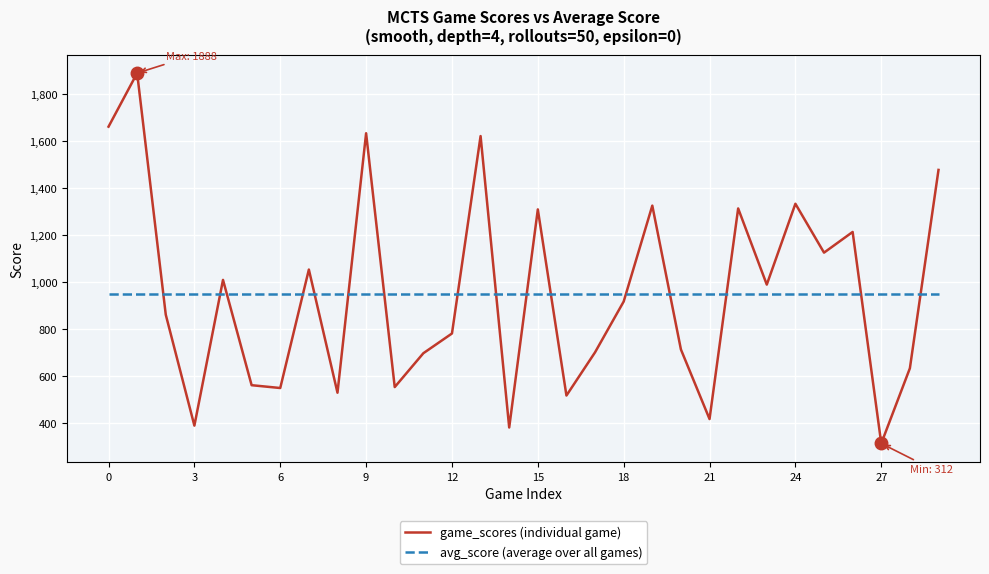

Which series has the largest range (max minus min)?

game_scores (individual game)